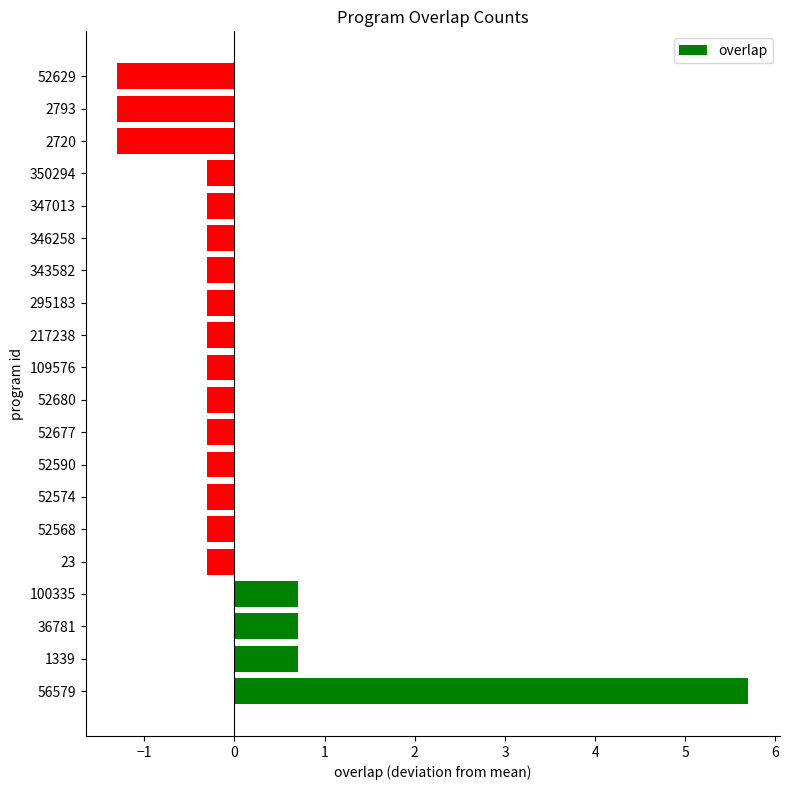

What is the approximate value at 52680?

-0.3